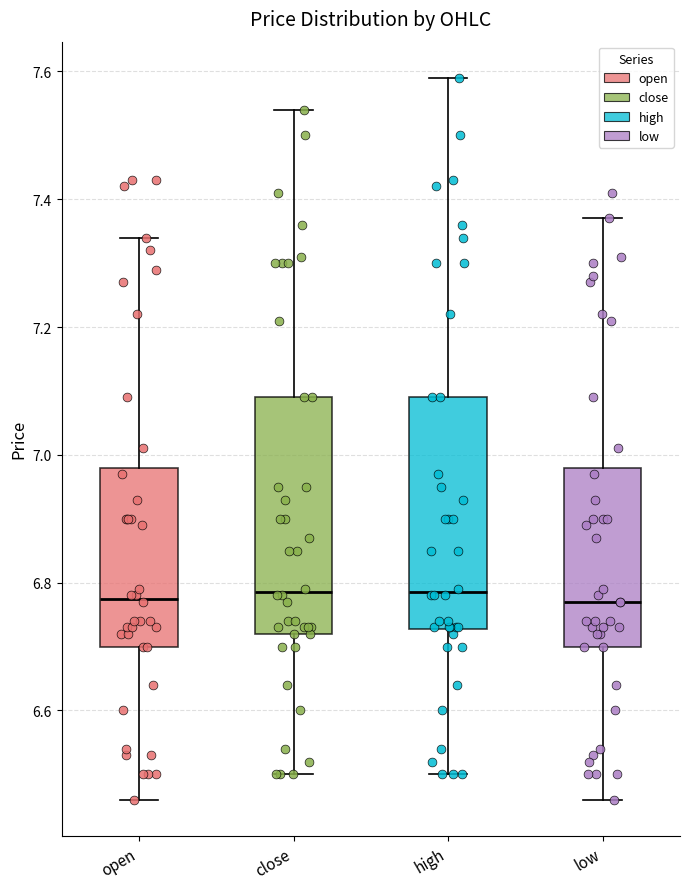

Reading left to right, transcribe this box plot: for each box, give where its median line is, the range the box spans, and where its two whiskers end, as read against the y-axis. The values are not printed on the chart, so give them approximately, as read against the axis.

open: median 6.78, box 6.70 to 6.98, whiskers 6.46 to 7.34
close: median 6.78, box 6.72 to 7.10, whiskers 6.50 to 7.54
high: median 6.78, box 6.72 to 7.10, whiskers 6.50 to 7.60
low: median 6.78, box 6.70 to 6.98, whiskers 6.46 to 7.38